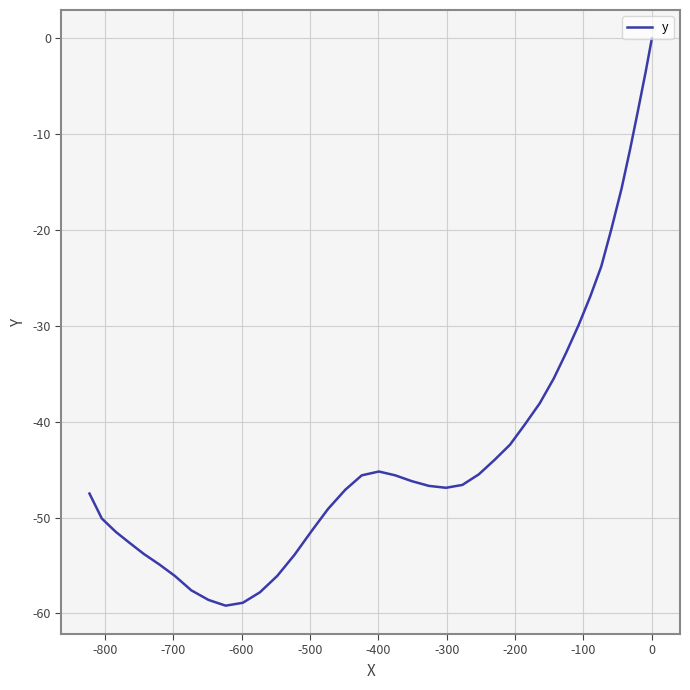

What is the minimum value shown in the chart?

-59.2